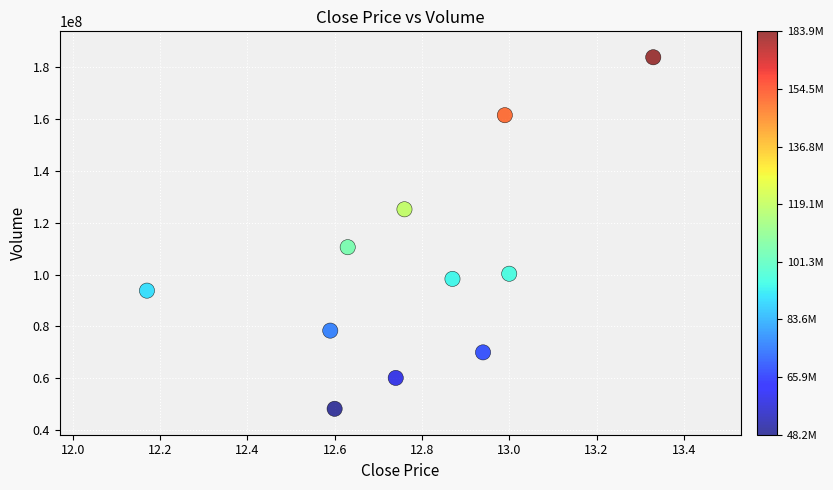

What is the average Y value?

102785718